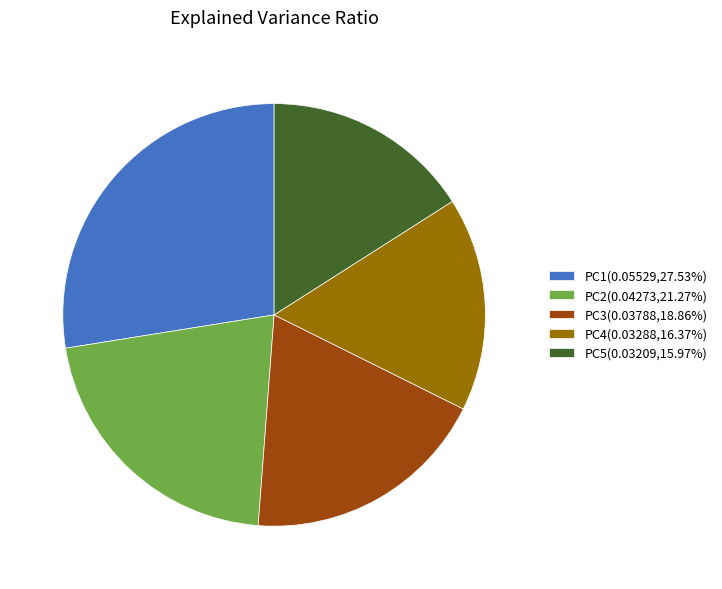

How many segments does this pie chart have?

5